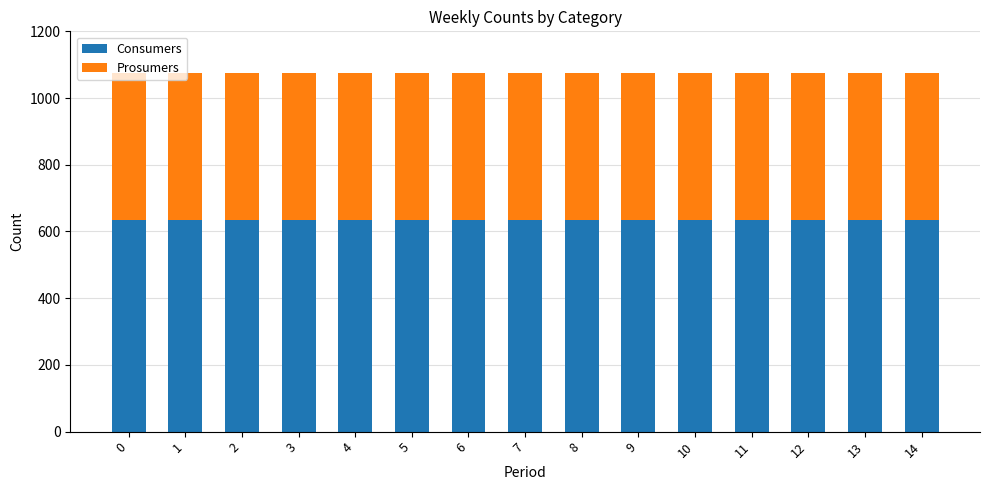

The value of Consumers at 3 is 1118. True or false?

False